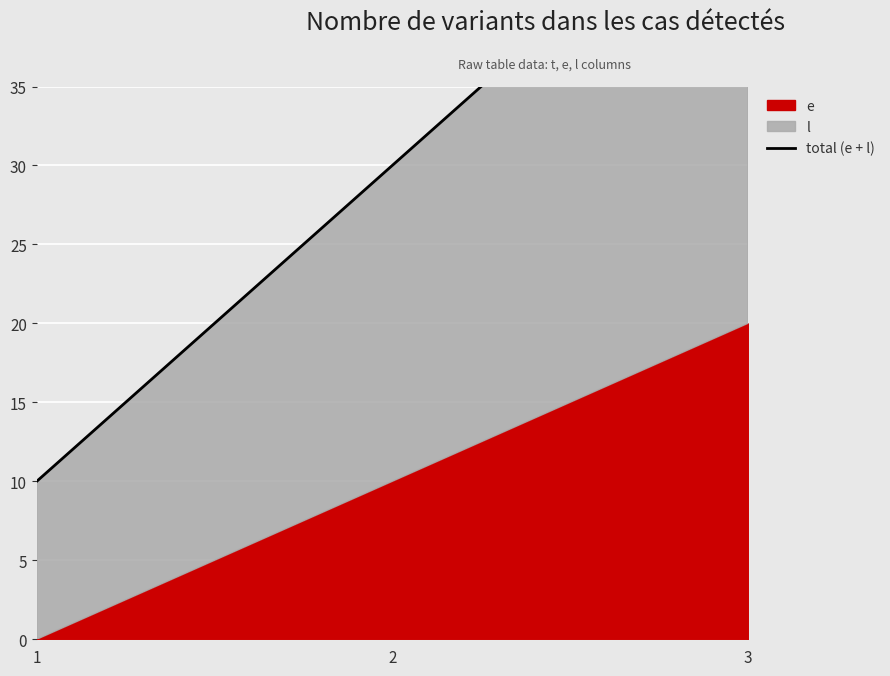

Approximately how many times larger is the value at 1 compared to 3?

0.2